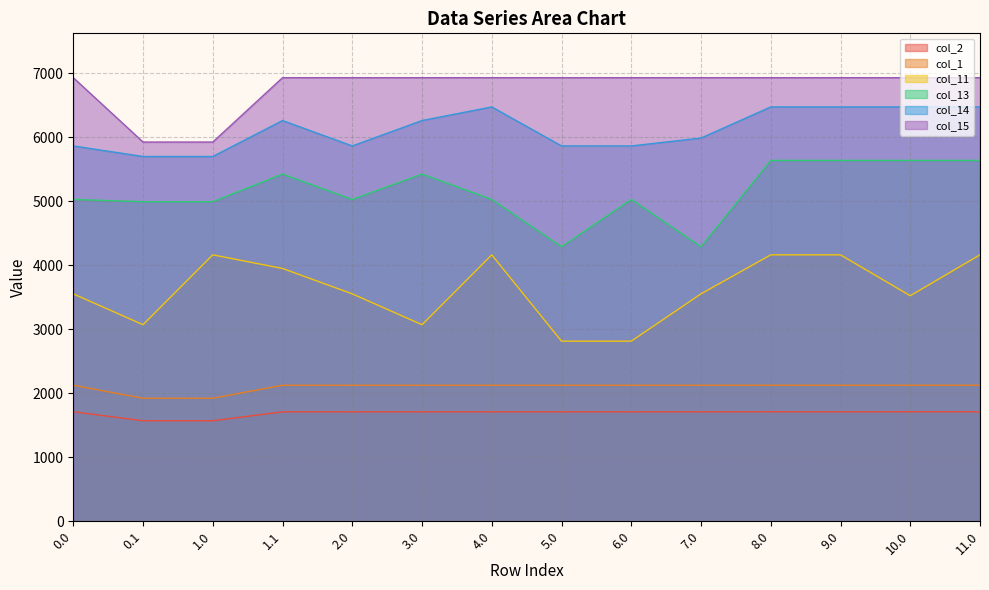

Between 6.0 and 7.0, which is larger?

7.0